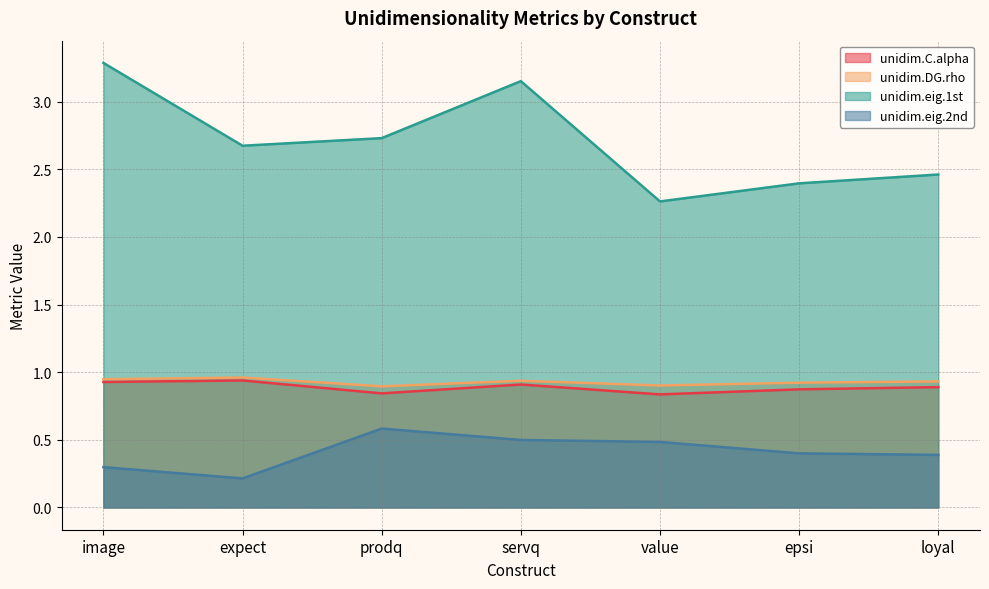

What position from the right is expect?

6